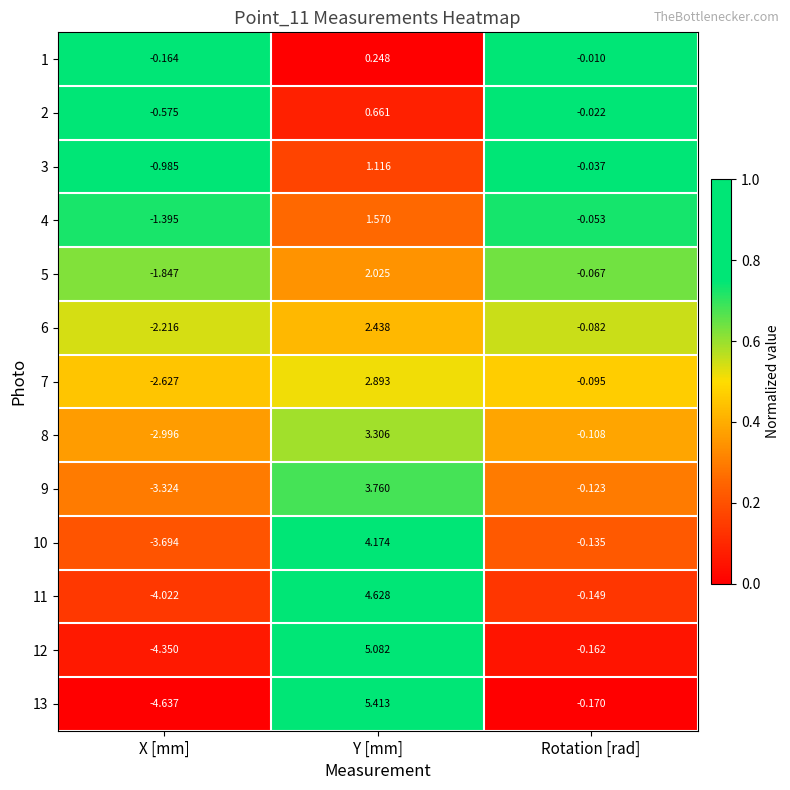

What is the maximum value shown in the chart?

5.4